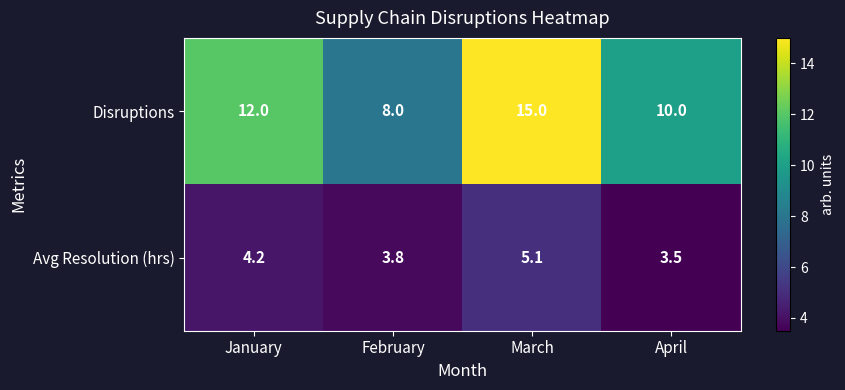

Reading left to right, transcribe all the data shown in this chart.

Disruptions: 12.0	8.0	15.0	10.0
Avg Resolution (hrs): 4.2	3.8	5.1	3.5